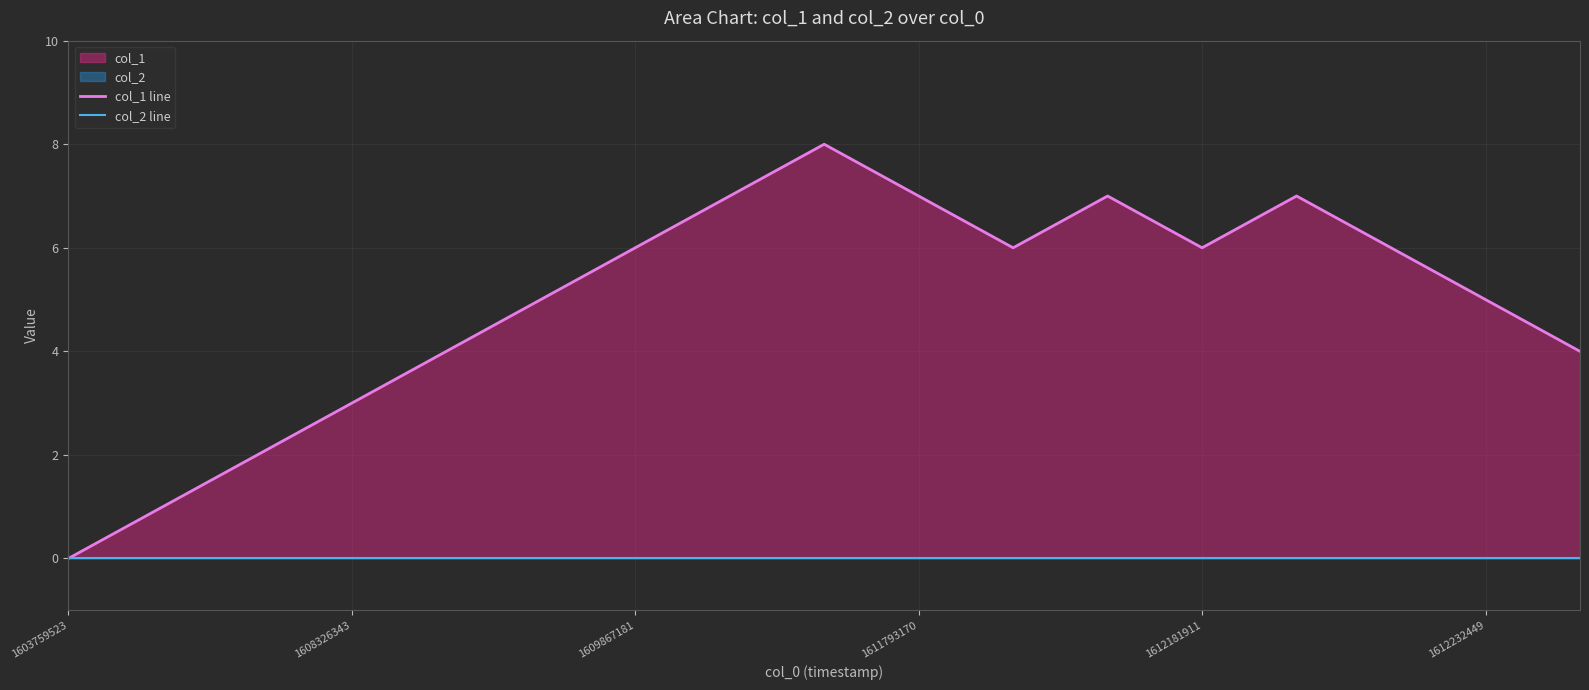

Reading left to right, what are all the values shown in this chart?

col_1 line: 0	1	2	3	4	5	6	7	8	7	6	7	6	7	6	5	4
col_2 line: 0	0	0	0	0	0	0	0	0	0	0	0	0	0	0	0	0